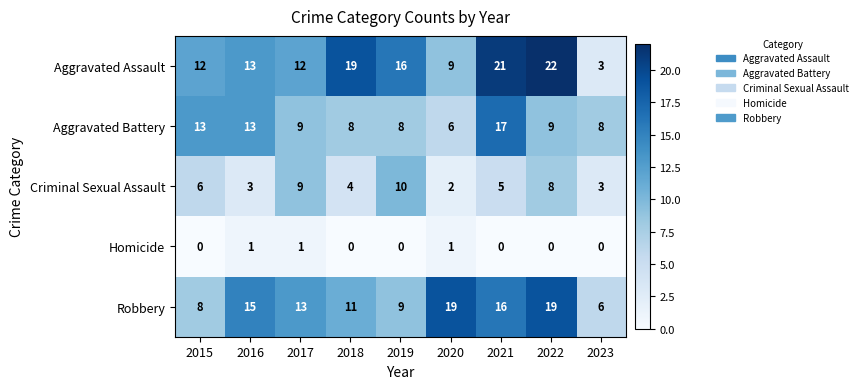

At which label does Criminal Sexual Assault reach its peak?

2019